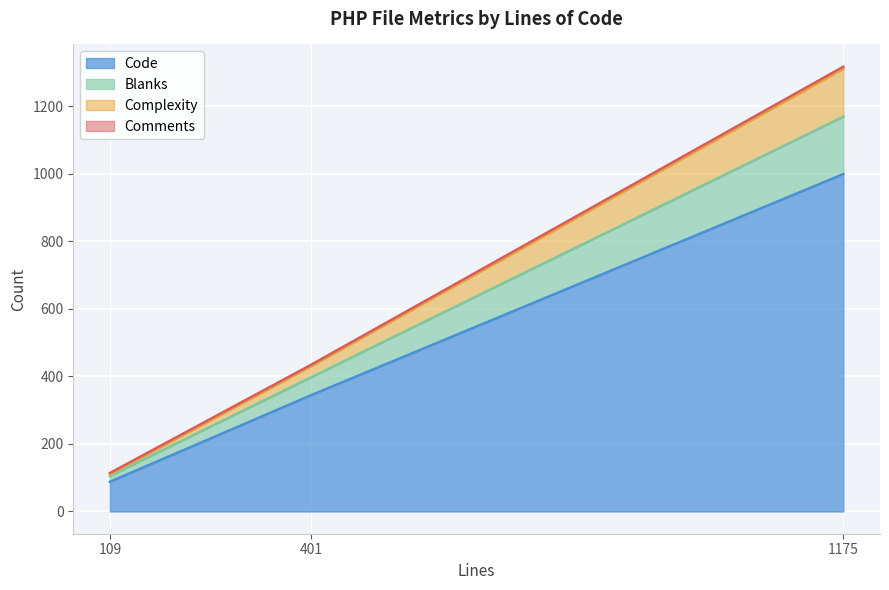

What is the total value across all series at 1175?

1317